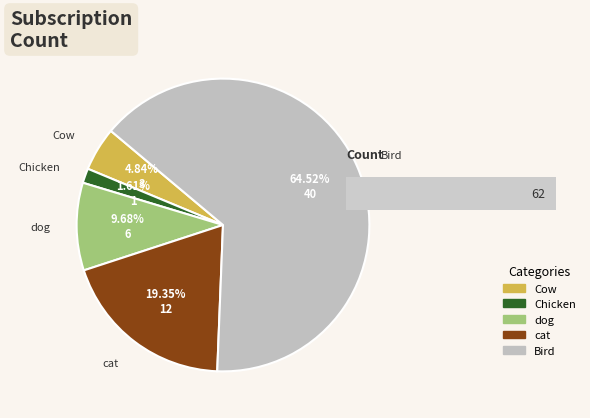

How much of the chart is everything except Chicken?

98.4%